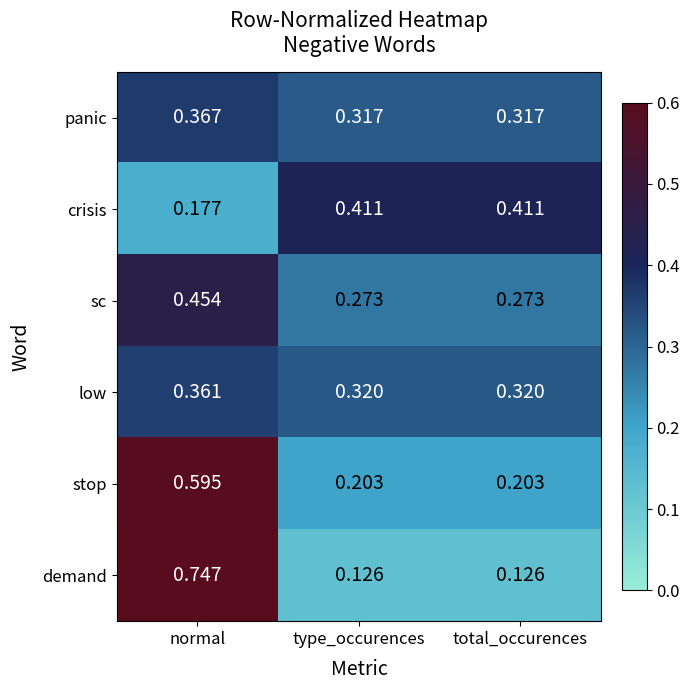

Rank the series by their maximum value, from highest to lowest.

demand, stop, sc, crisis, panic, low